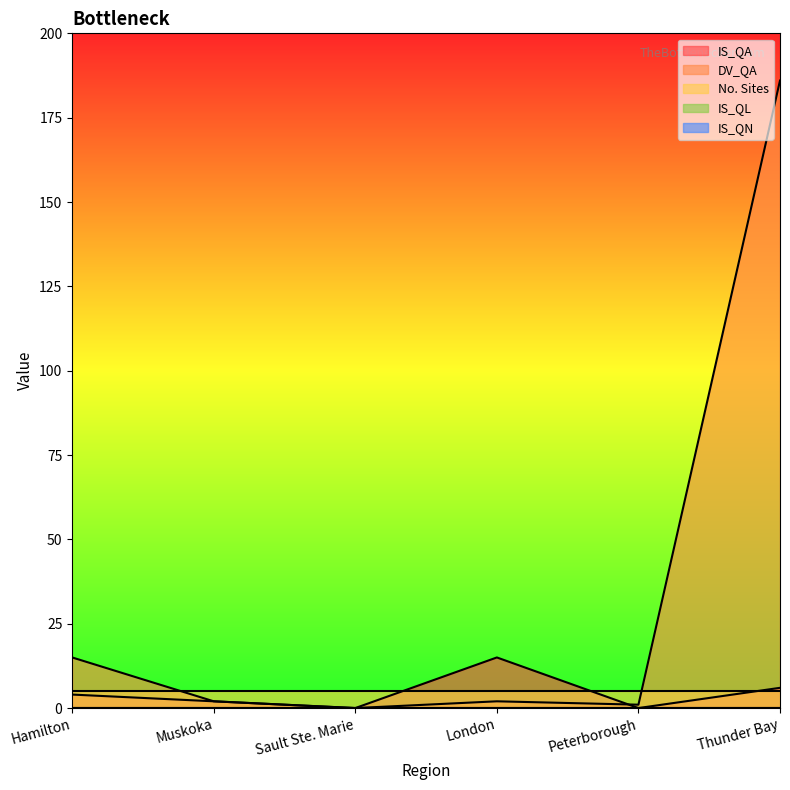

How many interior local peaks does the IS_QA series have?

1